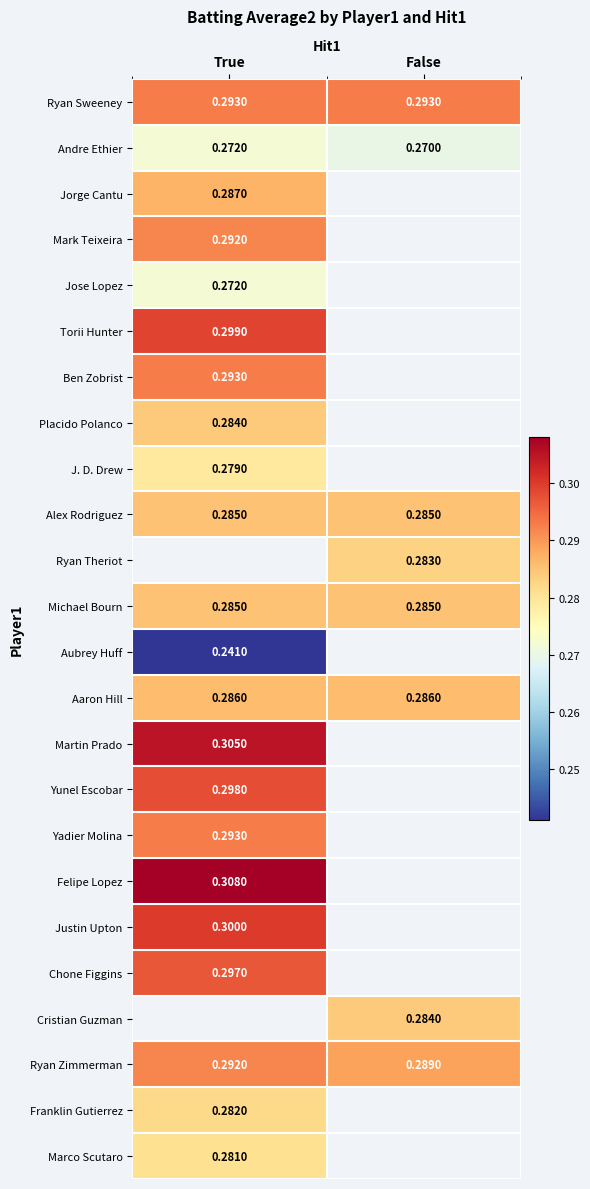

Is the value of Justin Upton at True greater than the value of Andre Ethier at False?

Yes